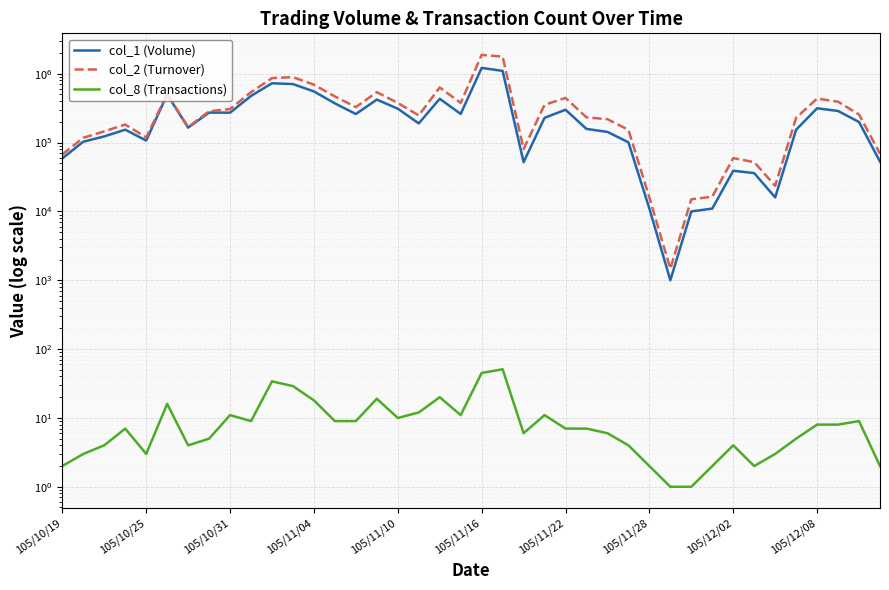

True or false: col_8 (Transactions) has a value of 2 at 31.

True